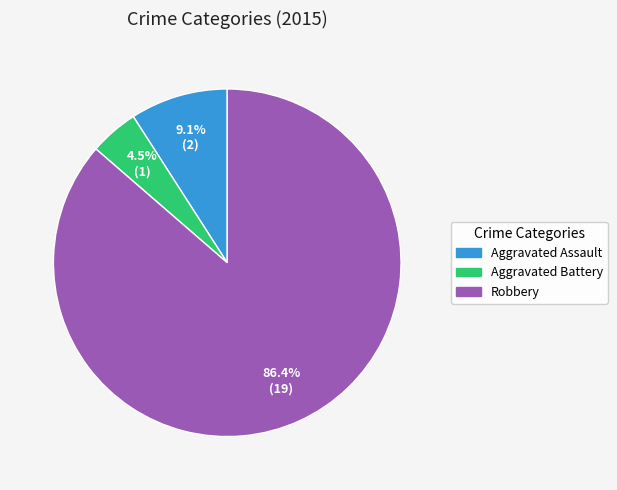

To the nearest percent, what portion does Robbery represent?

86%